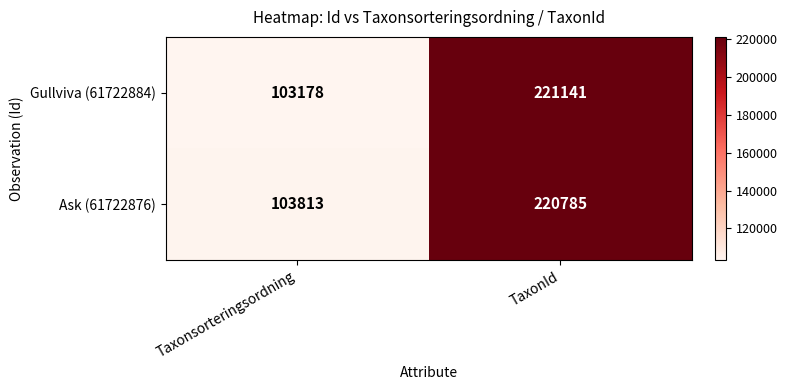

At which category is the sum across all series the highest?

TaxonId